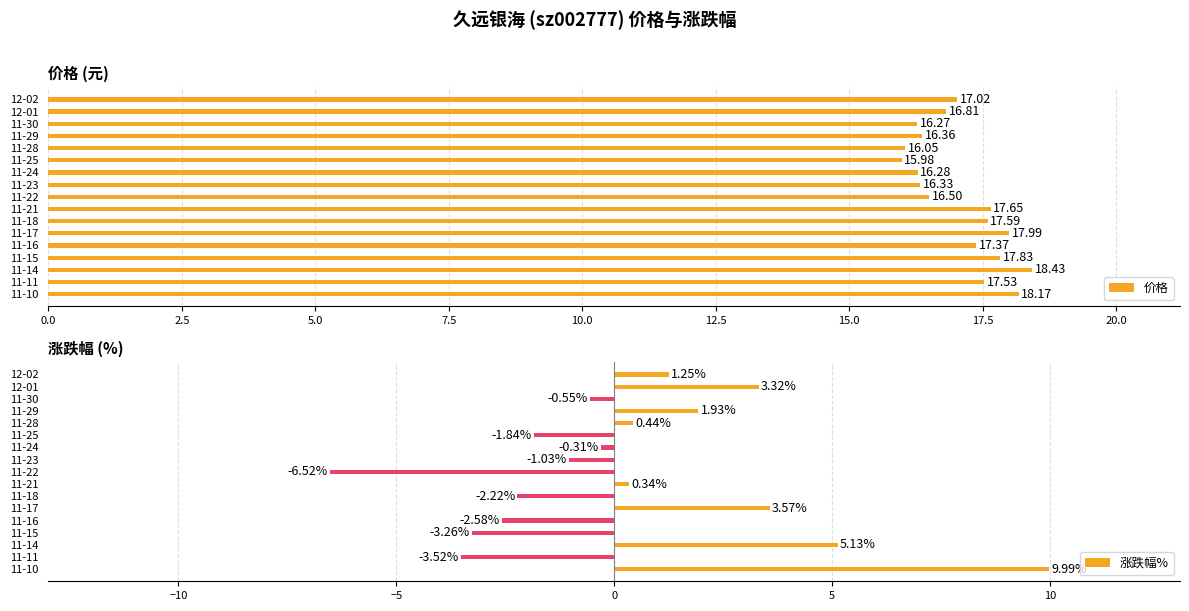

How many values in the 涨跌幅% series exceed 0?

8